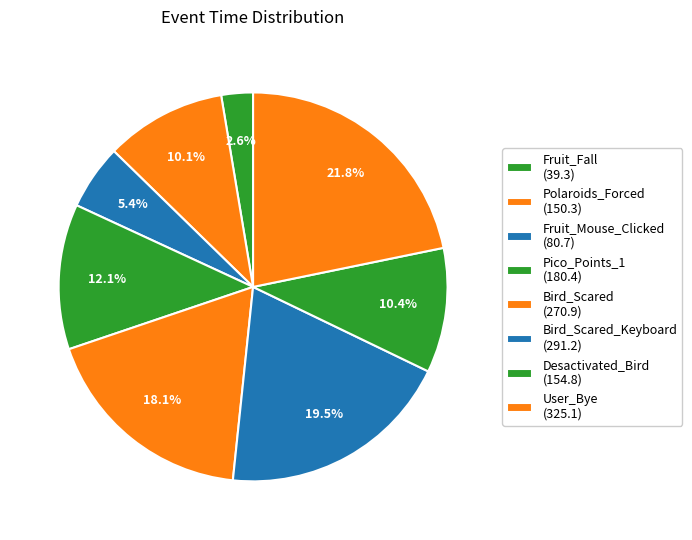

Which slice is the largest?

User_Bye